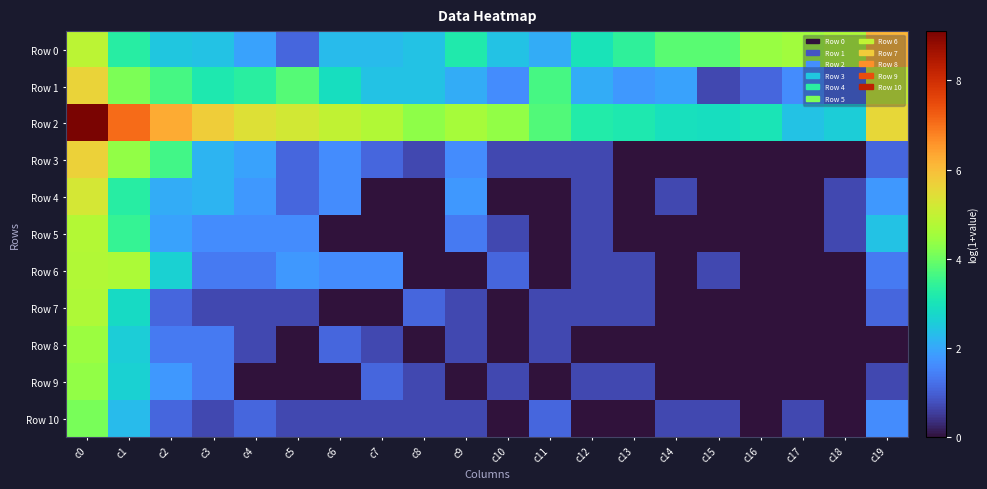

Between c7 and c13, which is larger?

c13